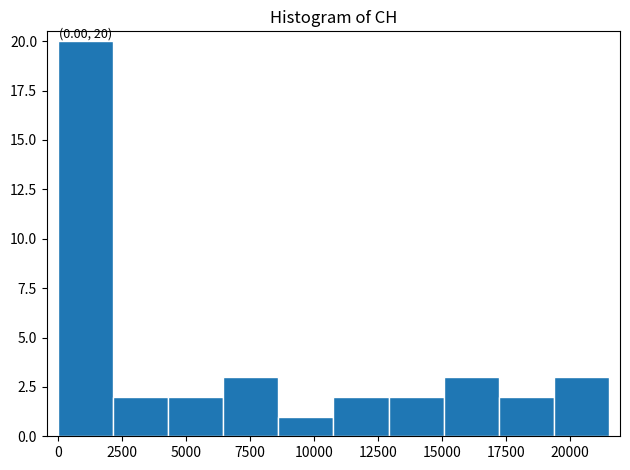

Over which range of the x-axis is the bar tallest?

0 to 2000